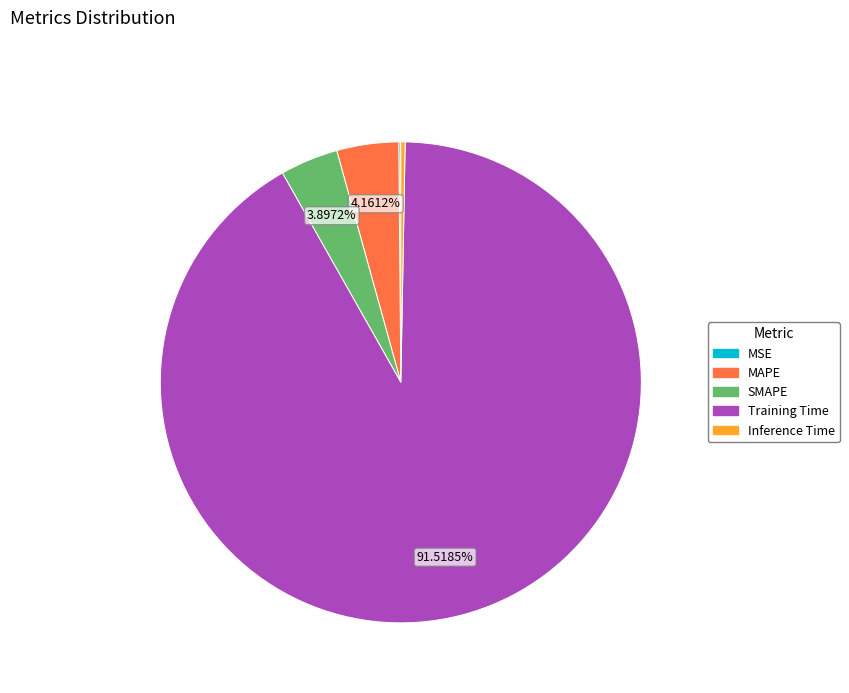

What is the largest slice in the pie chart?

Training Time